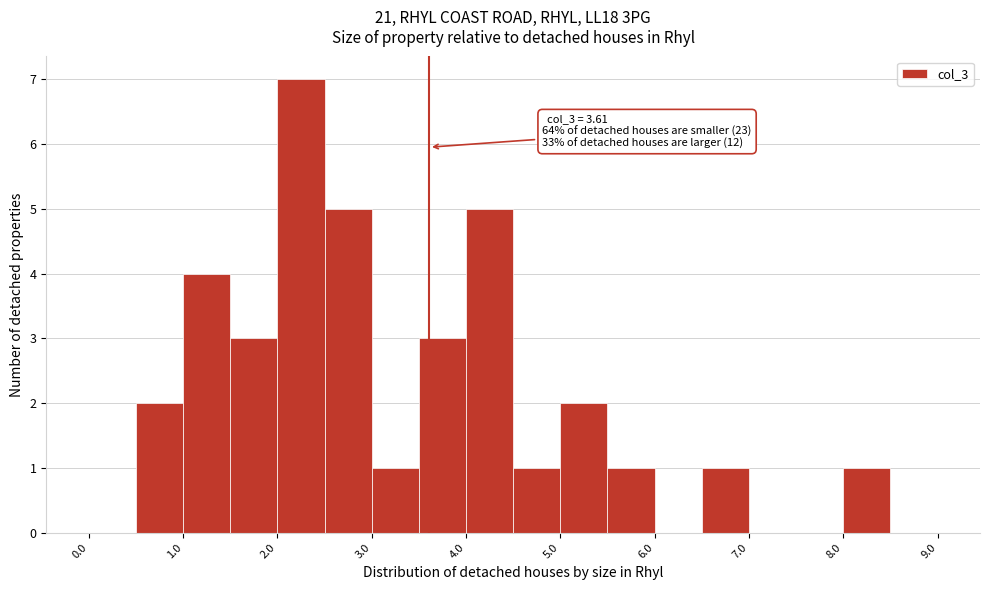

Over which range of the x-axis is the bar tallest?

2.0 to 2.5